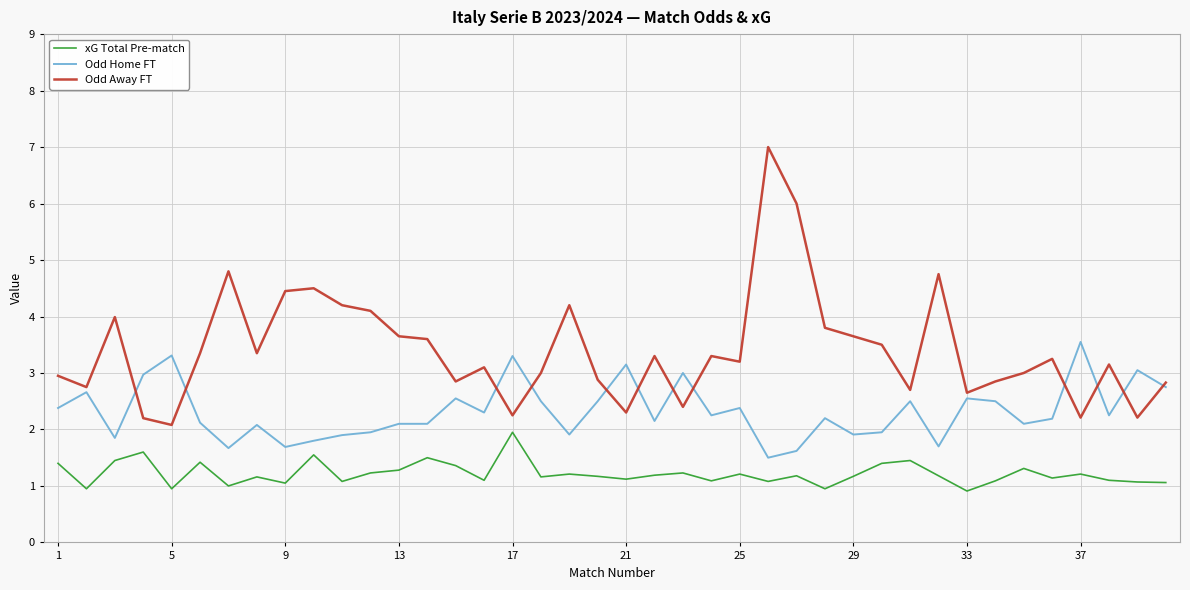

Which series has the largest range (max minus min)?

Odd Away FT